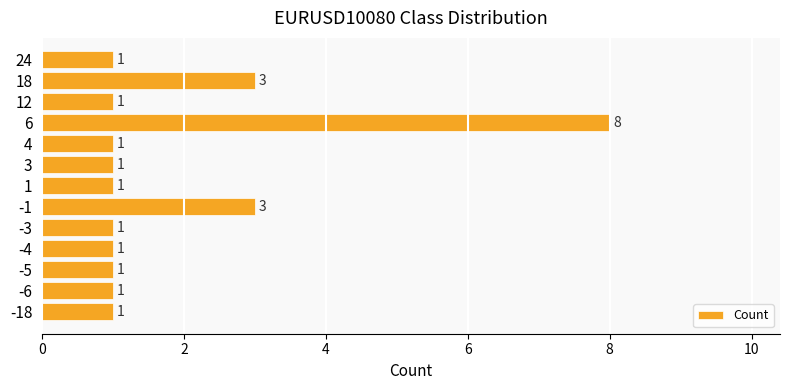

What is the smallest value displayed?

1